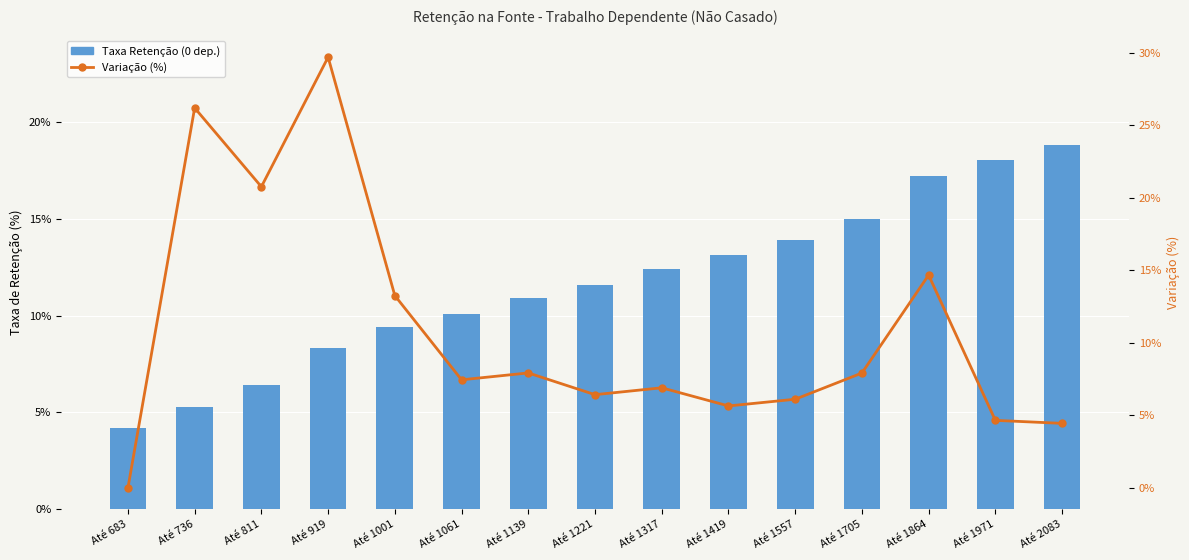

List the labels in order of Variação (%) value, smallest first.

Até 683, Até 2083, Até 1971, Até 1419, Até 1557, Até 1221, Até 1317, Até 1061, Até 1705, Até 1139, Até 1001, Até 1864, Até 811, Até 736, Até 919